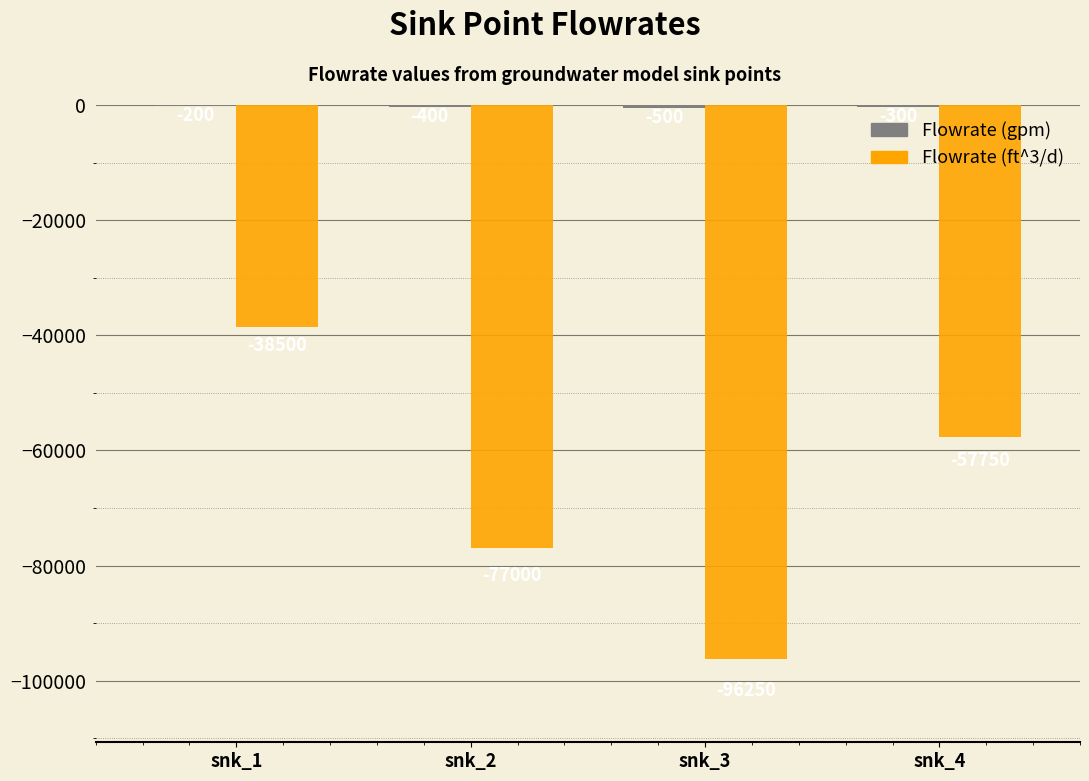

What is the total value across all series at snk_1?

-38700